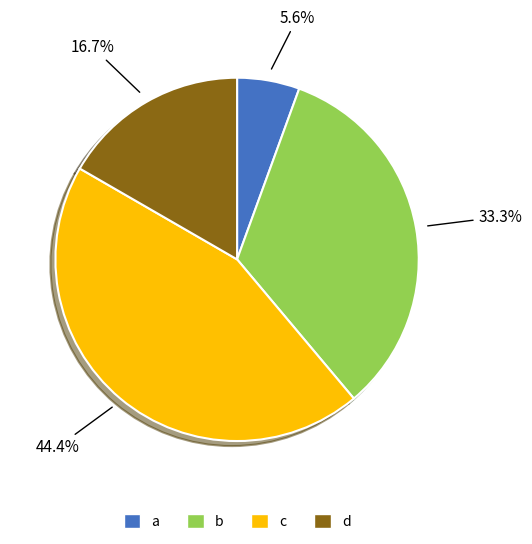

How many slices are in this pie chart?

4